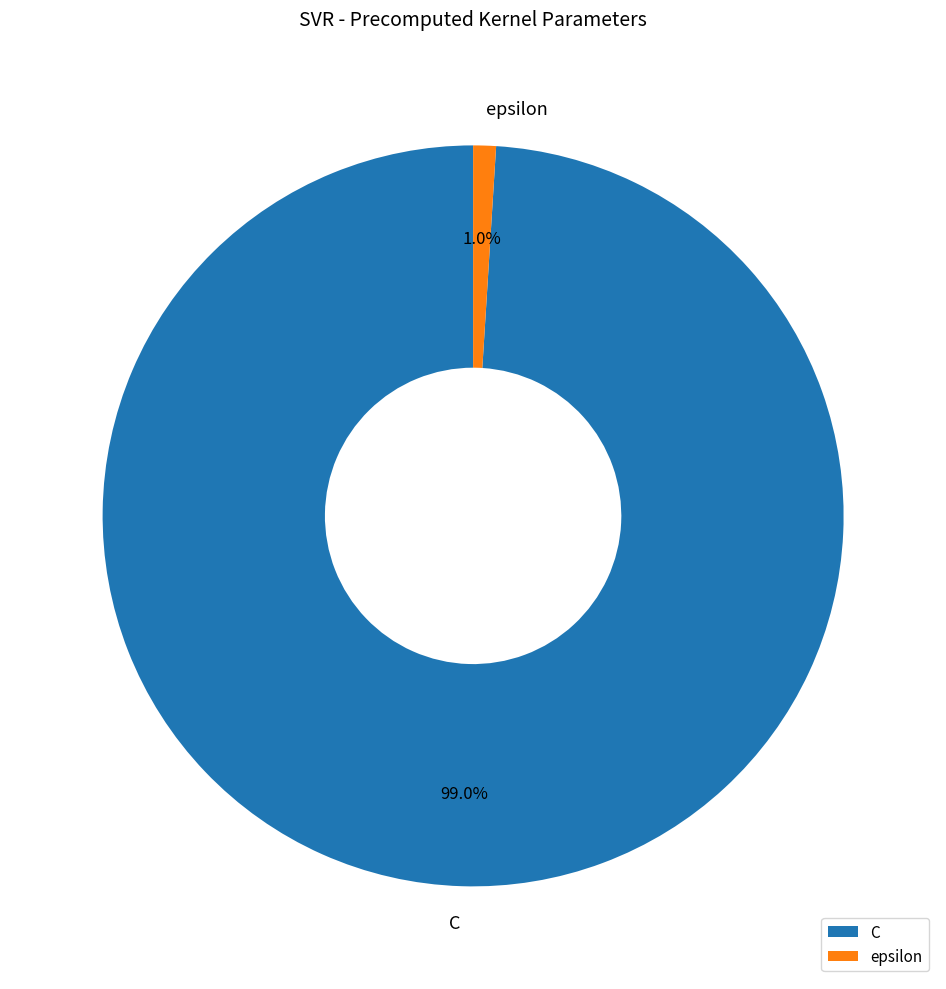

How many segments does this pie chart have?

2